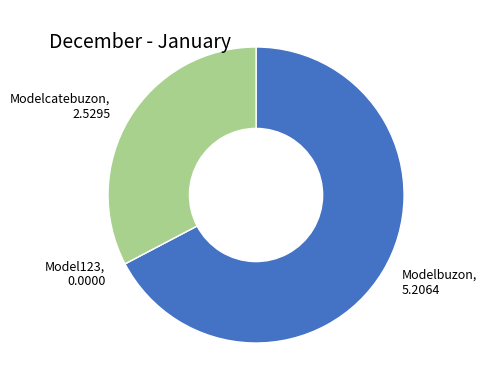

Is there any slice that represents more than half of the pie?

Yes